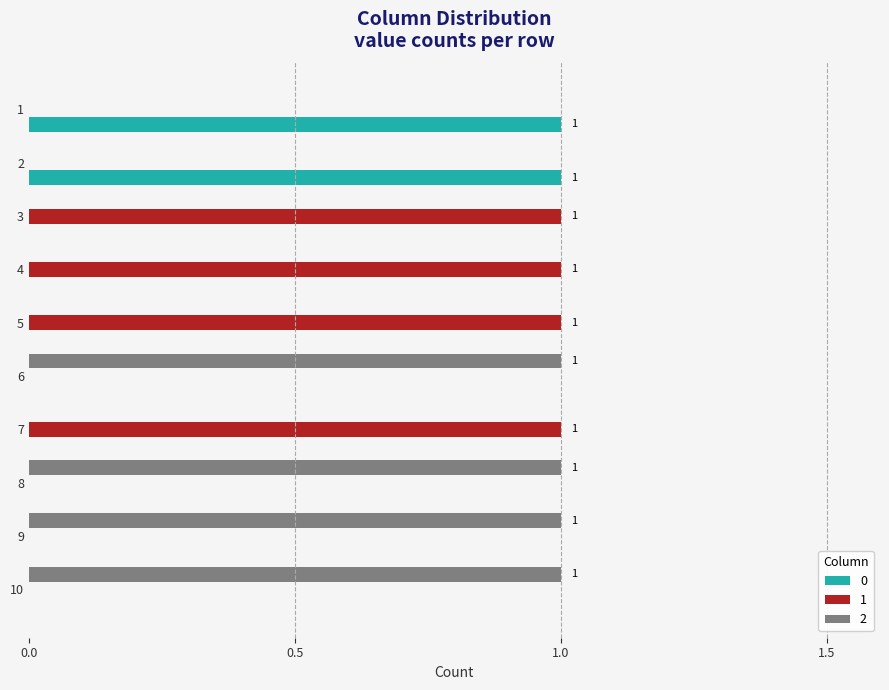

What is the sum of all 0 values?

2